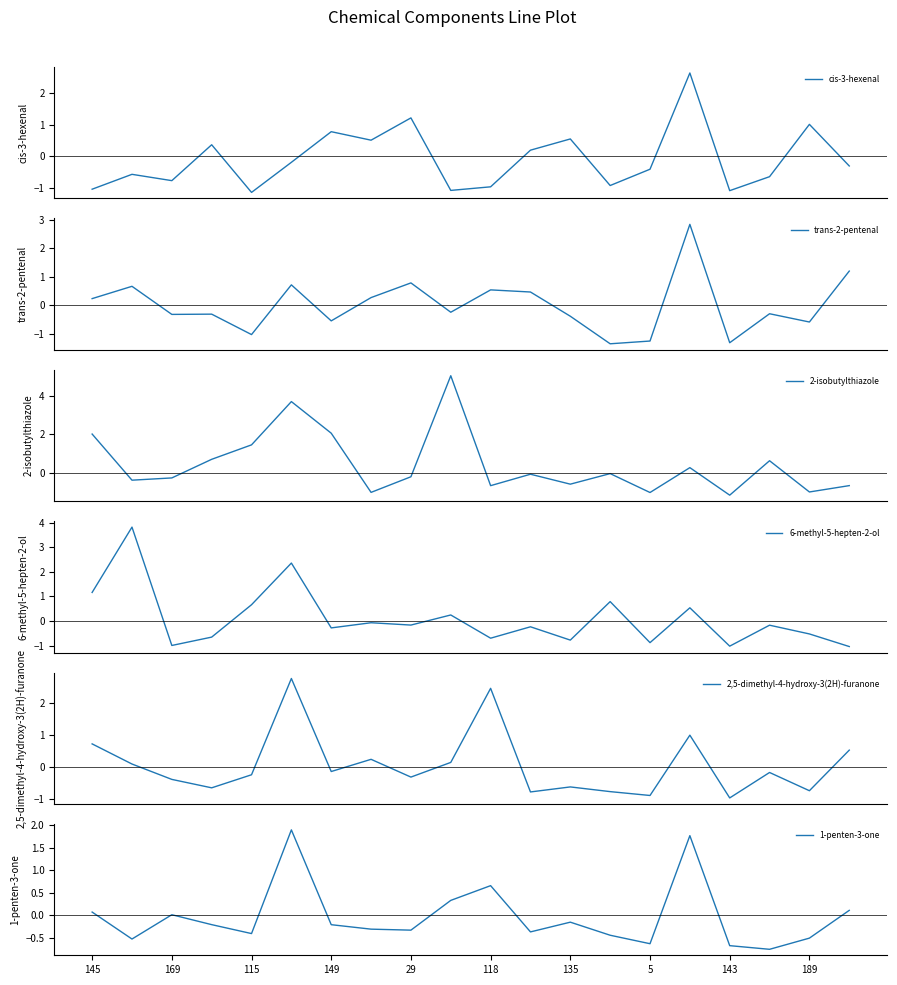

Reading left to right, what are all the values shown in this chart?

cis-3-hexenal: -1.0	-0.6	-0.8	0.4	-1.1	-0.2	0.8	0.5	1.2	-1.1	-1.0	0.2	0.5	-0.9	-0.4	2.6	-1.1	-0.6	1.0	-0.3
trans-2-pentenal: 0.2	0.7	-0.3	-0.3	-1.0	0.7	-0.5	0.3	0.8	-0.2	0.5	0.5	-0.4	-1.3	-1.2	2.8	-1.3	-0.3	-0.6	1.2
2-isobutylthiazole: 2.0	-0.4	-0.3	0.7	1.4	3.7	2.0	-1.0	-0.2	5.0	-0.7	-0.1	-0.6	-0.1	-1.0	0.3	-1.2	0.6	-1.0	-0.7
6-methyl-5-hepten-2-ol: 1.2	3.8	-1.0	-0.7	0.7	2.4	-0.3	-0.1	-0.2	0.2	-0.7	-0.2	-0.8	0.8	-0.9	0.5	-1.0	-0.2	-0.5	-1.0
2,5-dimethyl-4-hydroxy-3(2H)-furanone: 0.7	0.1	-0.4	-0.6	-0.2	2.8	-0.1	0.2	-0.3	0.1	2.5	-0.8	-0.6	-0.8	-0.9	1.0	-1.0	-0.2	-0.7	0.5
1-penten-3-one: 0.1	-0.5	0.0	-0.2	-0.4	1.9	-0.2	-0.3	-0.3	0.3	0.7	-0.4	-0.1	-0.4	-0.6	1.8	-0.7	-0.8	-0.5	0.1